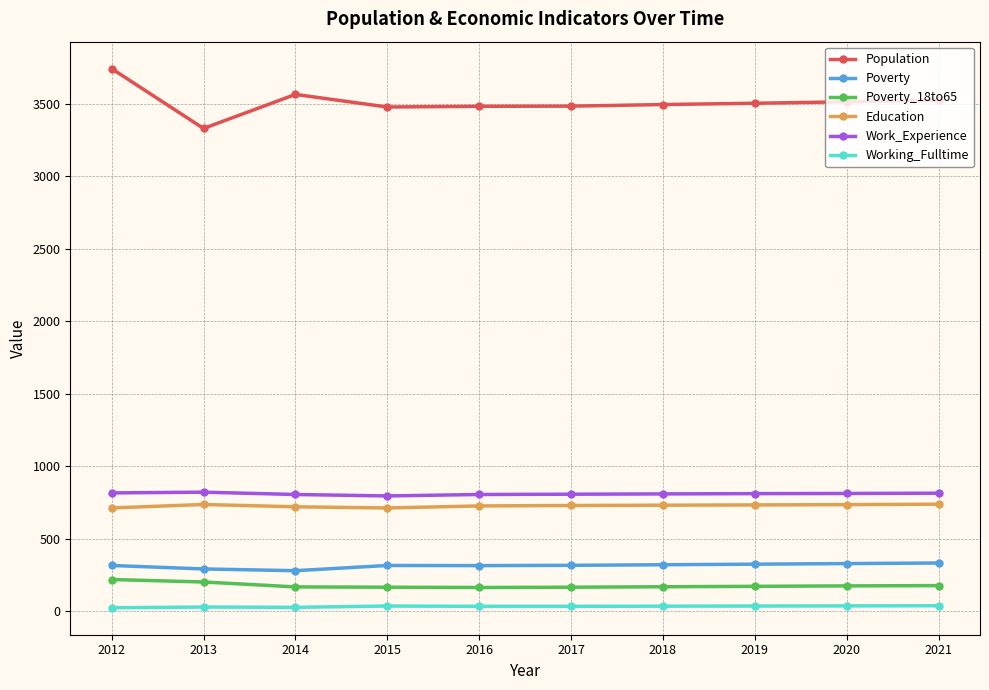

True or false: Working_Fulltime and Education intersect in this chart.

False